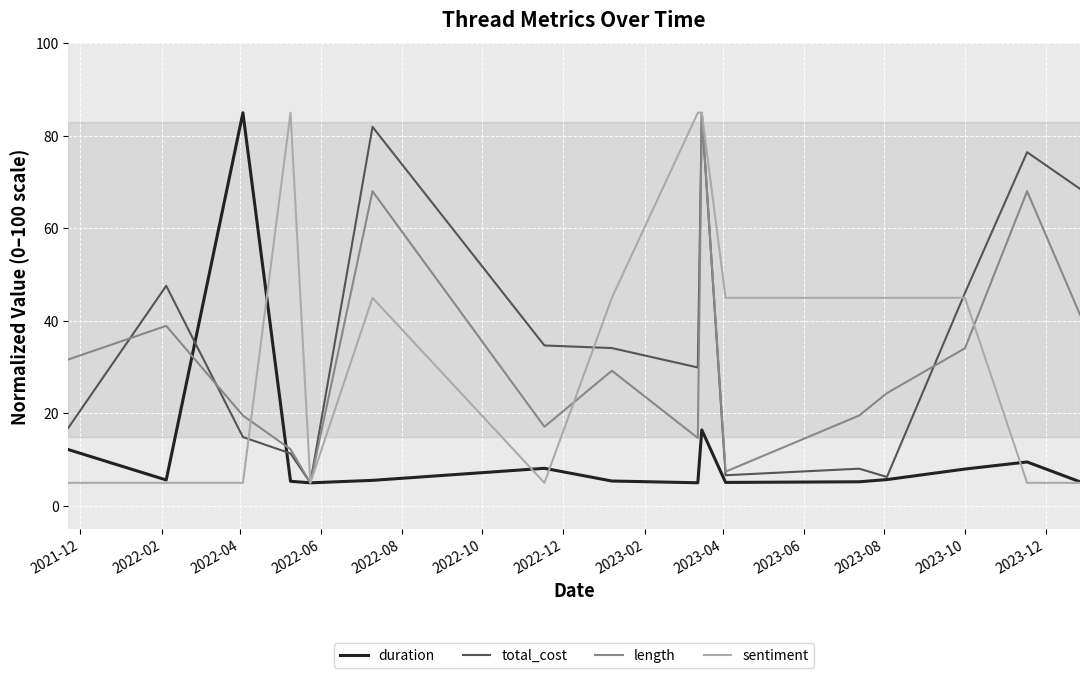

What is the greatest value displayed?

85.0